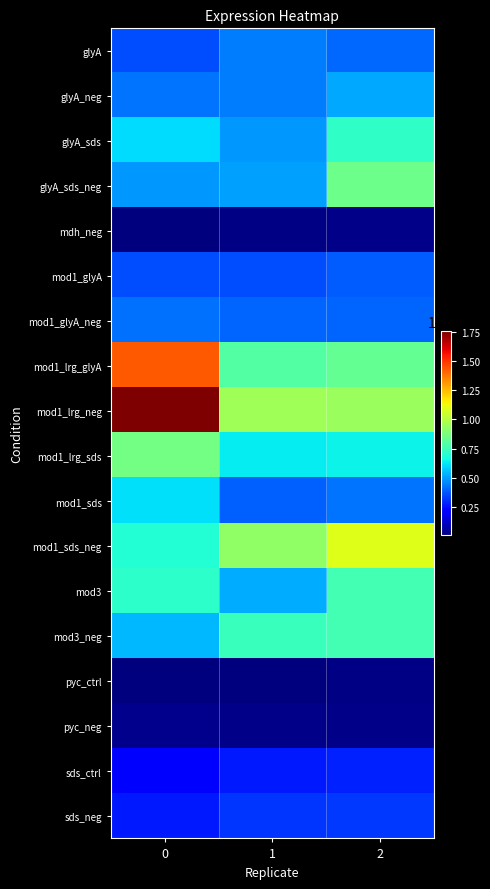

Reading left to right, list all the values displayed in this chart.

glyA: 0=360352	1=441634	2=404048
glyA_neg: 0=428666	1=438246	2=516709
glyA_sds: 0=604171	1=487436	2=721443
glyA_sds_neg: 0=491470	1=499340	2=852307
mdh_neg: 0=7902	1=18170	2=22776
mod1_glyA: 0=358397	1=356129	2=386656
mod1_glyA_neg: 0=422851	1=397470	2=397952
mod1_lrg_glyA: 0=1432825	1=792790	2=832004
mod1_lrg_neg: 0=1753631	1=958336	2=943788
mod1_lrg_sds: 0=864196	1=628603	2=645254
mod1_sds: 0=612909	1=390407	2=430015
mod1_sds_neg: 0=691560	1=928329	2=1085760
mod3: 0=713489	1=524753	2=758588
mod3_neg: 0=546582	1=738361	2=760351
pyc_ctrl: 0=10806	1=9106	2=19182
pyc_neg: 0=31858	1=23503	2=27419
sds_ctrl: 0=221526	1=273411	2=284269
sds_neg: 0=273584	1=318312	2=328354